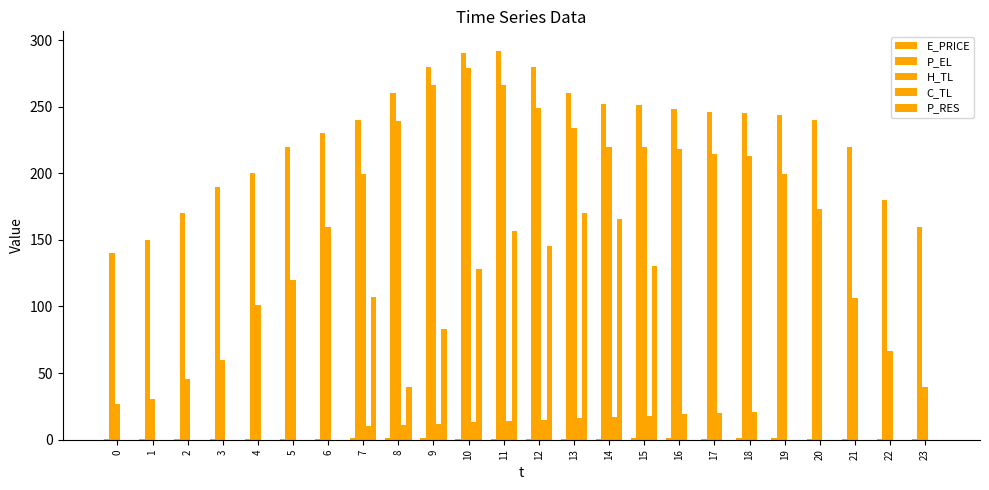

How many values in the C_TL series exceed 10?

12